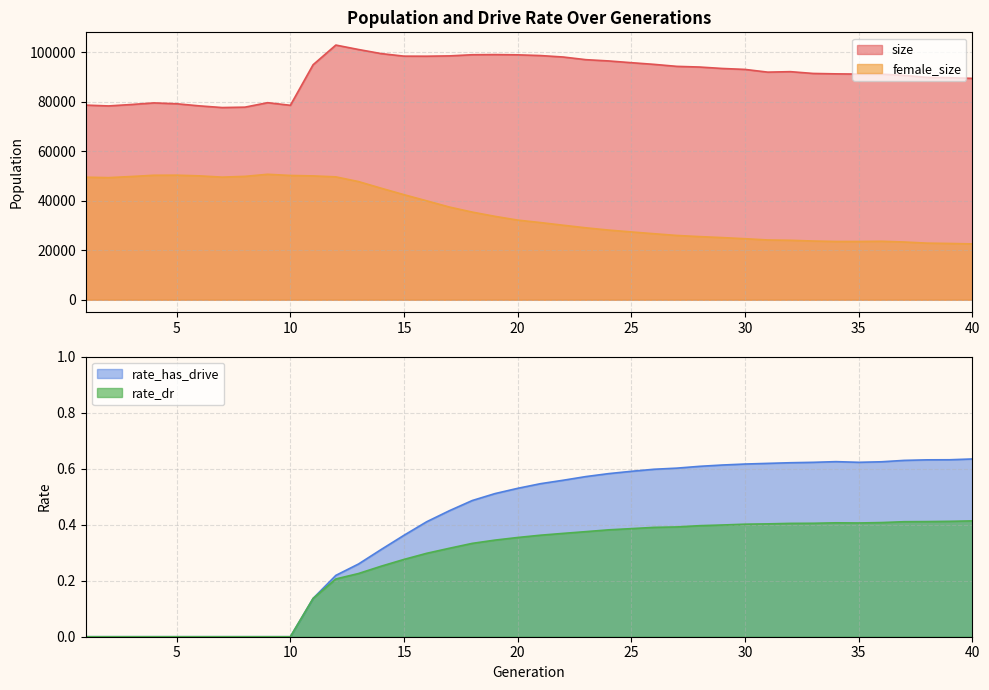

What are all the series names shown in the legend?

size, female_size, rate_dr, rate_has_drive